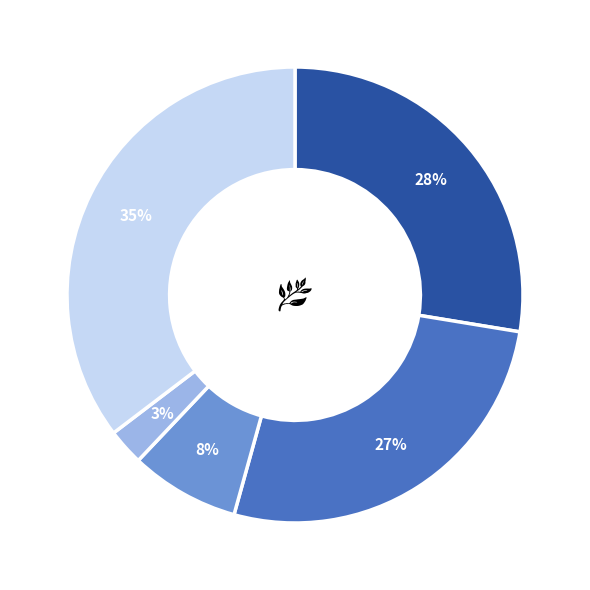

Is there any slice that represents more than half of the pie?

No